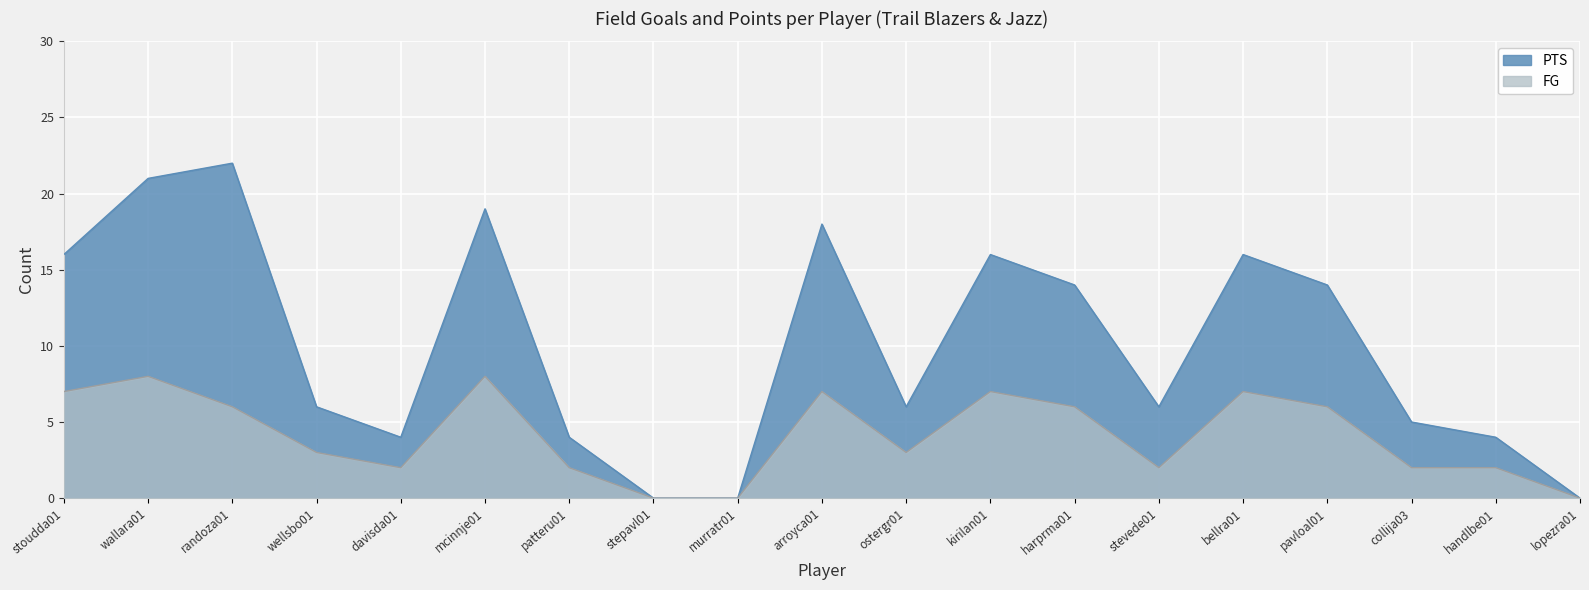

At pavloal01, list the series in order from largest to smallest.

PTS, FG